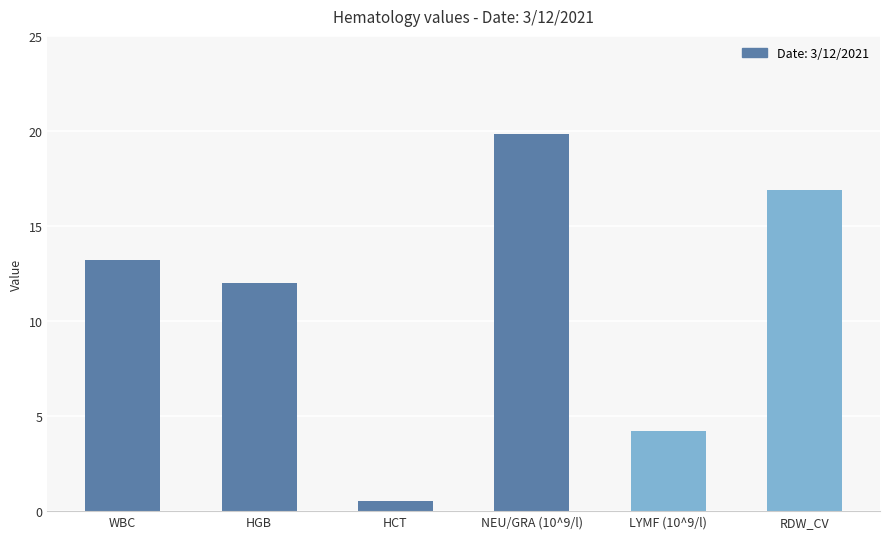

List the labels in order of value, largest first.

NEU/GRA (10^9/l), RDW_CV, WBC, HGB, LYMF (10^9/l), HCT